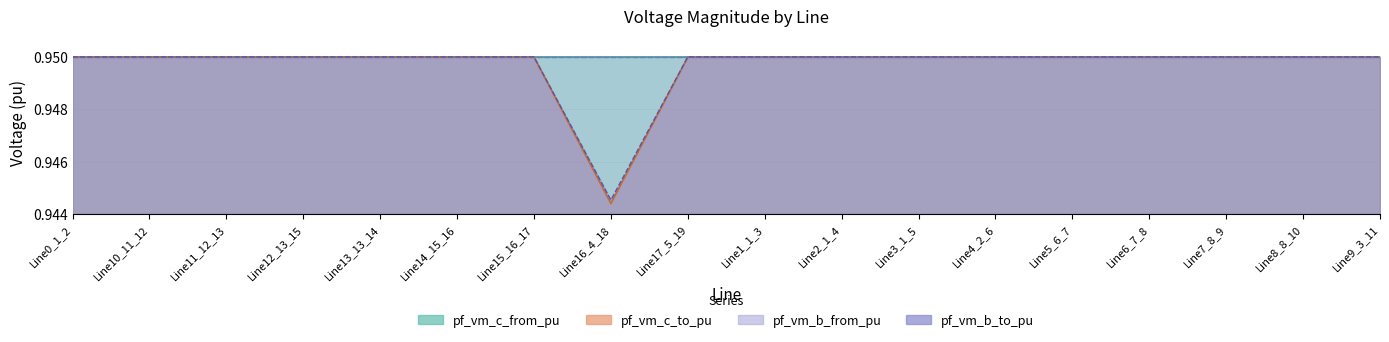

Where is pf_vm_c_to_pu nearest to the value 0?

Line16_4_18